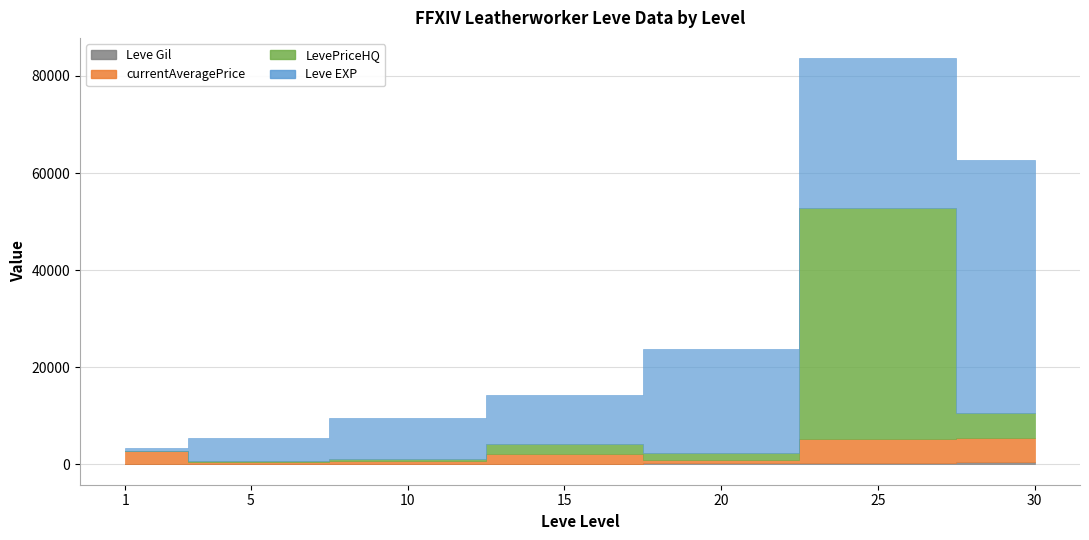

Is it true that Leve EXP equals 34105 at 20?

False